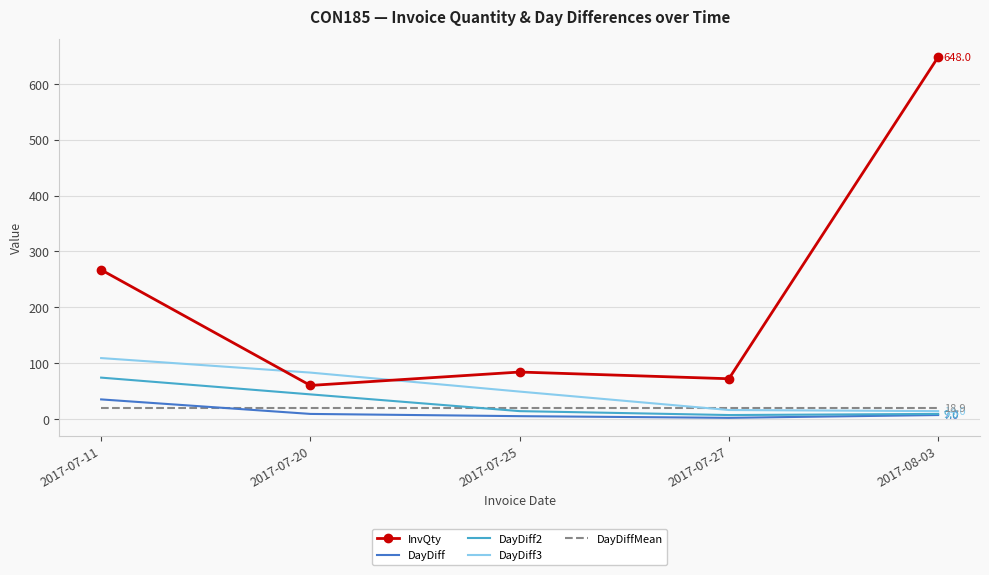

Where is the first local minimum for InvQty?

2017-07-20